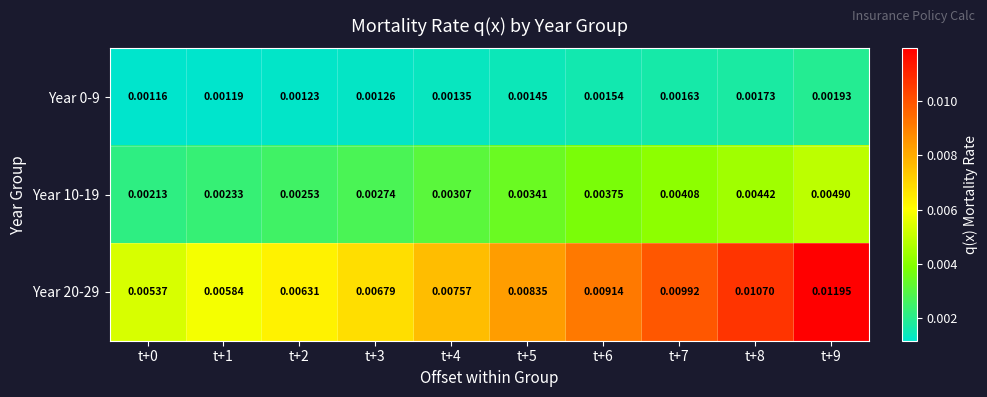

Is the value of Year 0-9 at t+2 greater than the value of Year 20-29 at t+1?

No